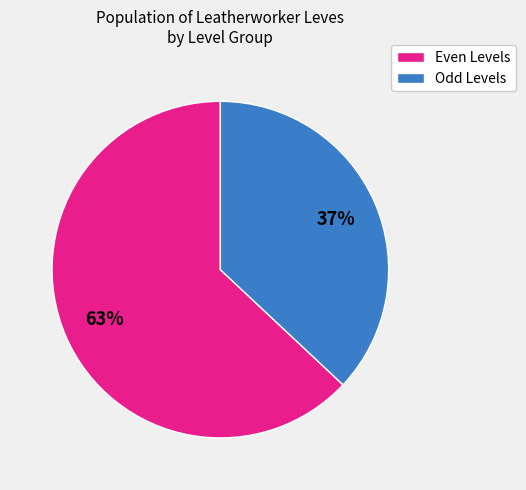

To the nearest percent, what is the difference between the largest and smallest slice percentages?

26%